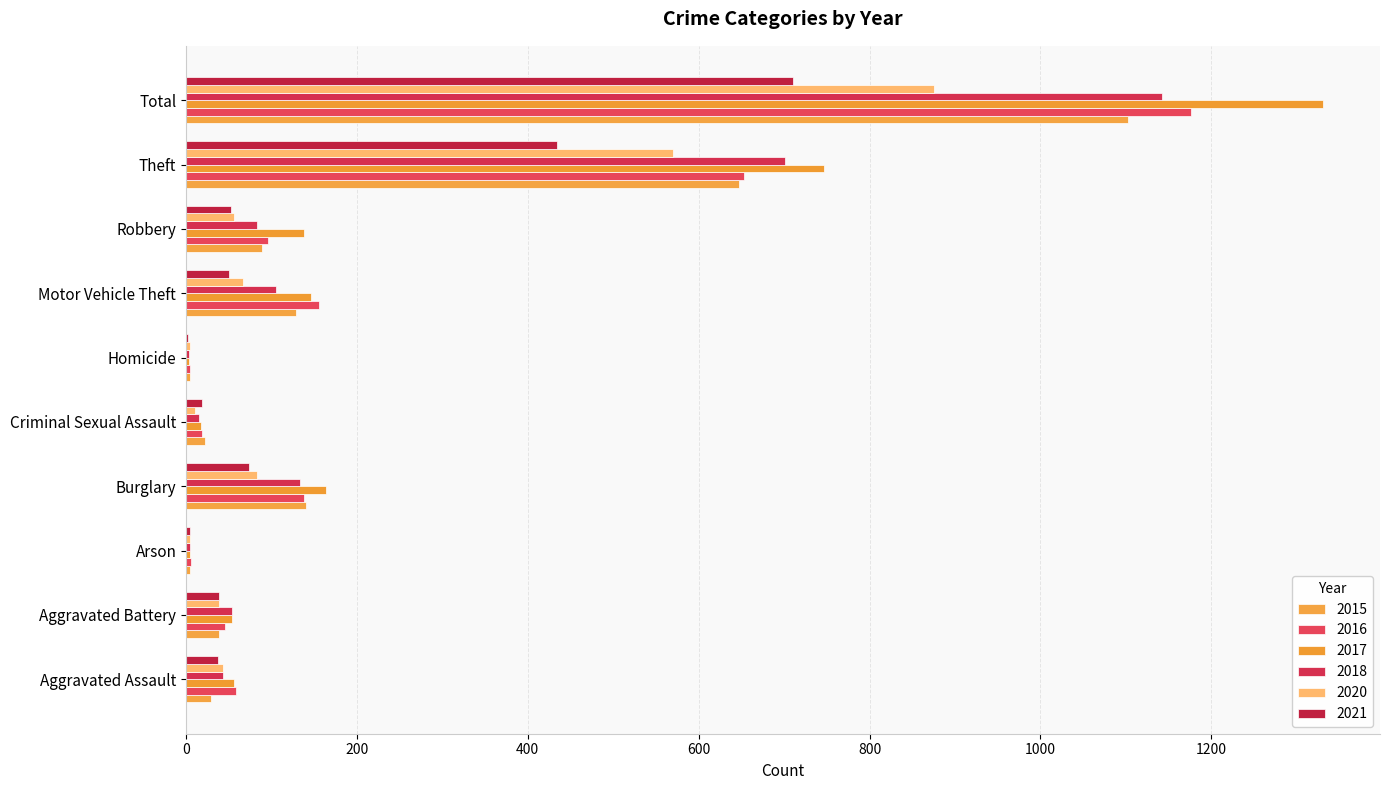

Which series has the widest spread of values?

2017